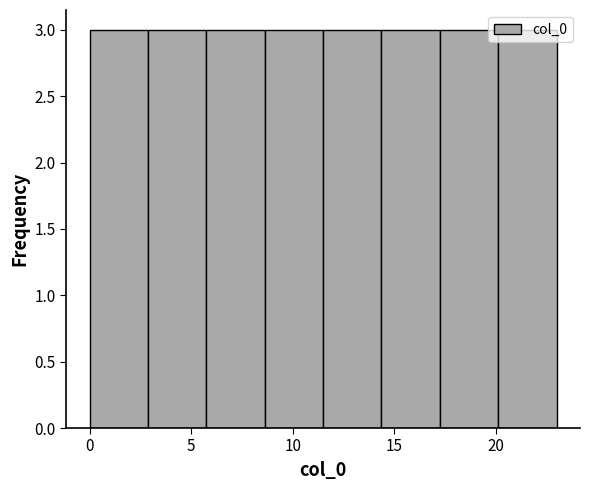

How tall is the bar that spans 11.5 to 14.5 on the x-axis? Neither the bar edges nor the heights are printed on the chart, so give them approximately, as read against the axes.

3